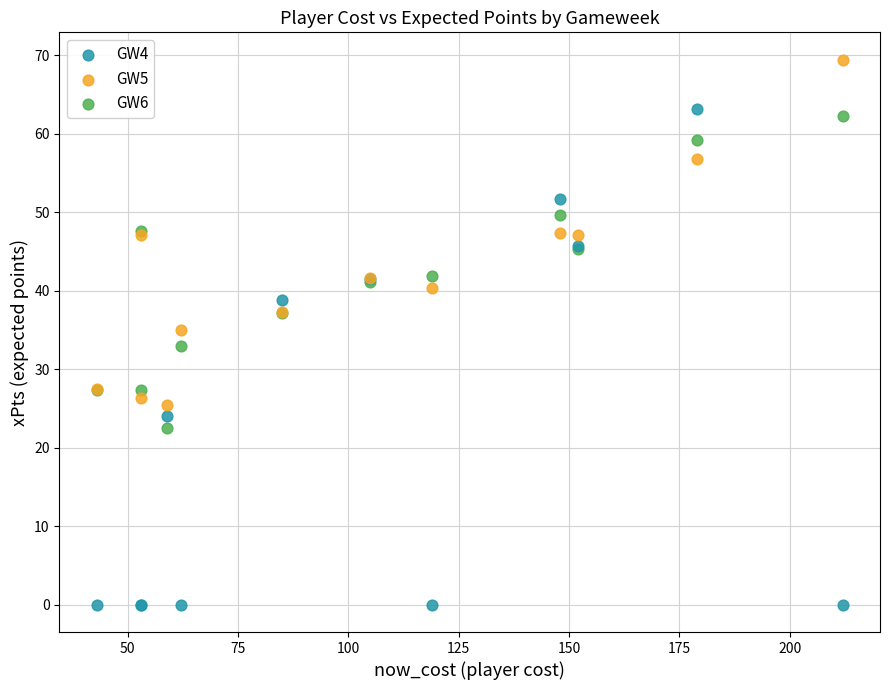

Which series has the largest Y range (max minus min)?

GW4